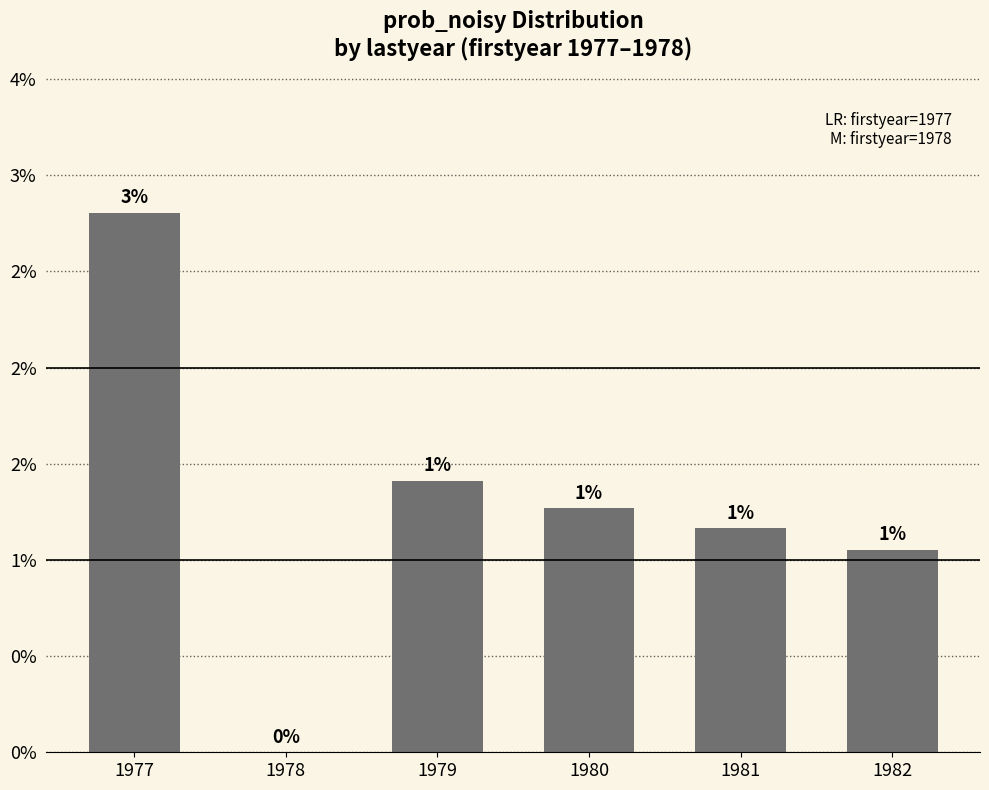

How many values are between 0 and 1?

6